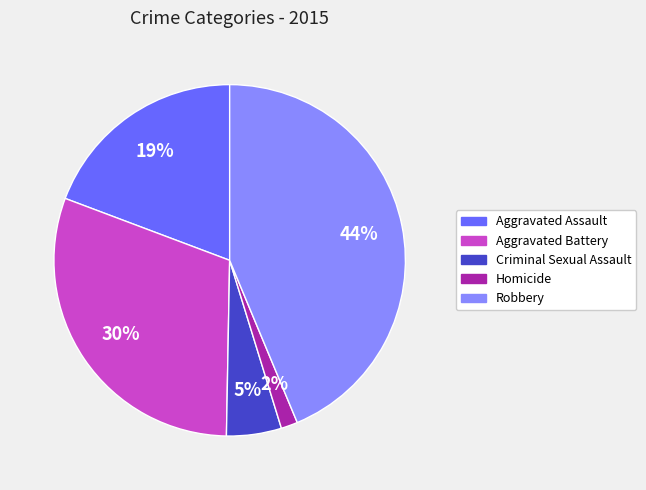

Do Robbery and Aggravated Assault together represent more than half of the pie?

Yes